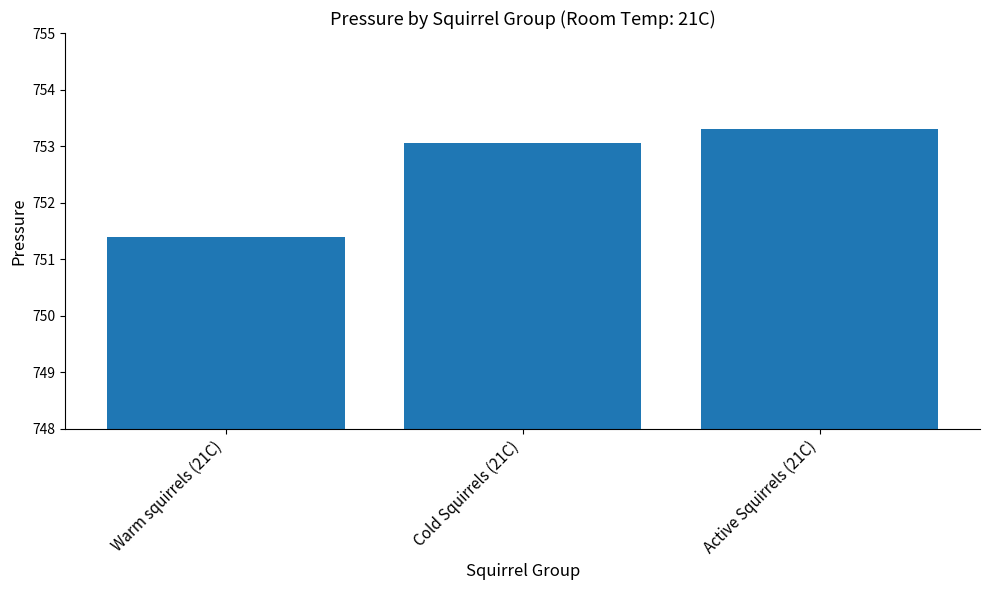

Reading left to right, transcribe all the data shown in this chart.

751.4	753.1	753.3